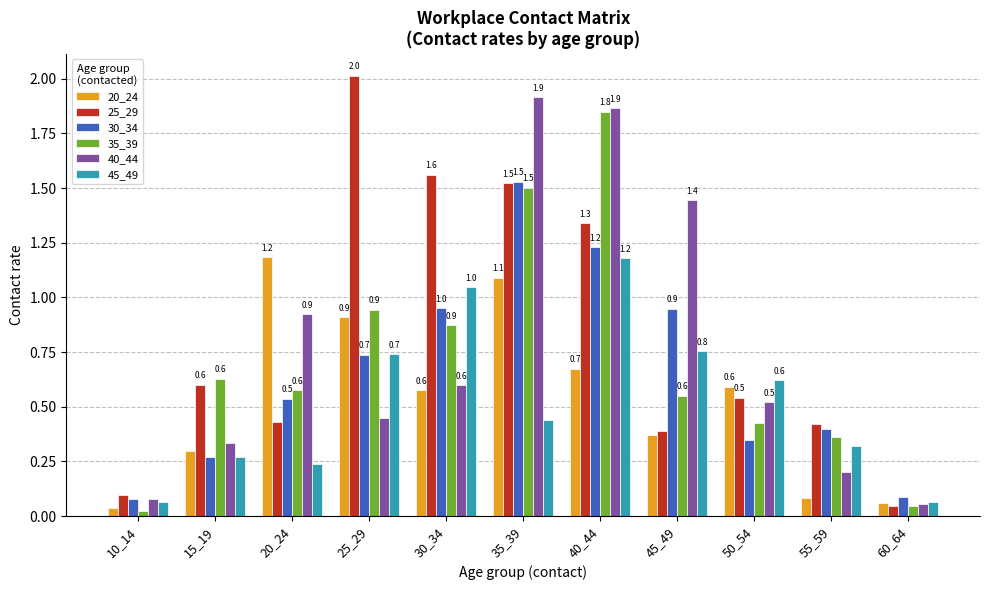

Which series changed the most between 10_14 and 20_24?

20_24